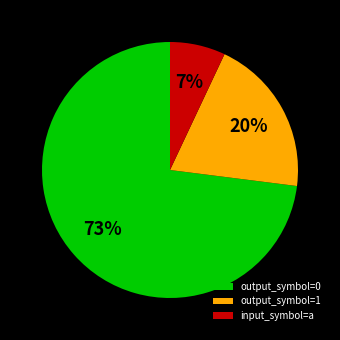

Is the sum of output_symbol=1 and output_symbol=0 greater than half?

Yes